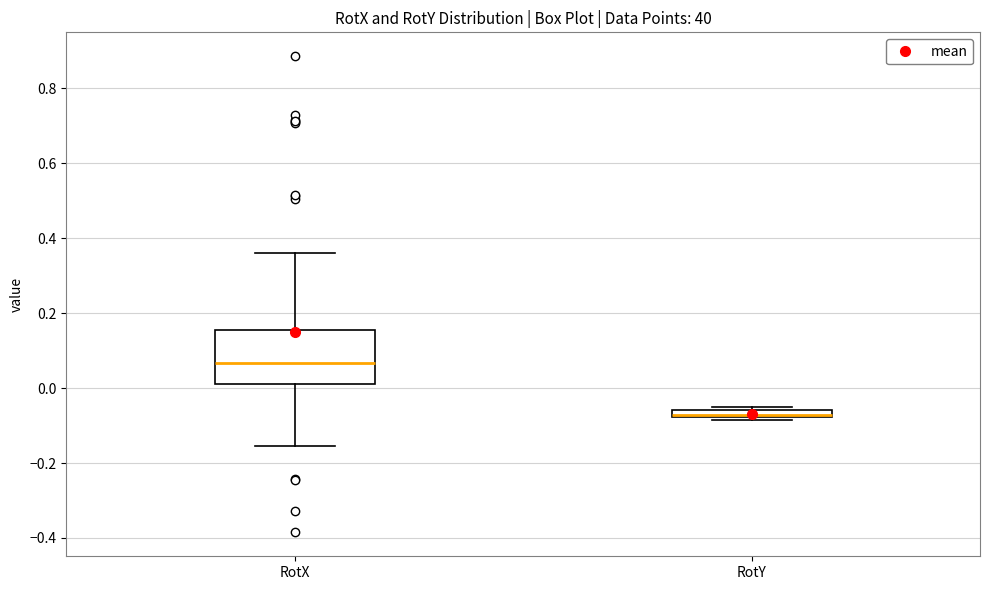

Which box has the highest median line?

RotX